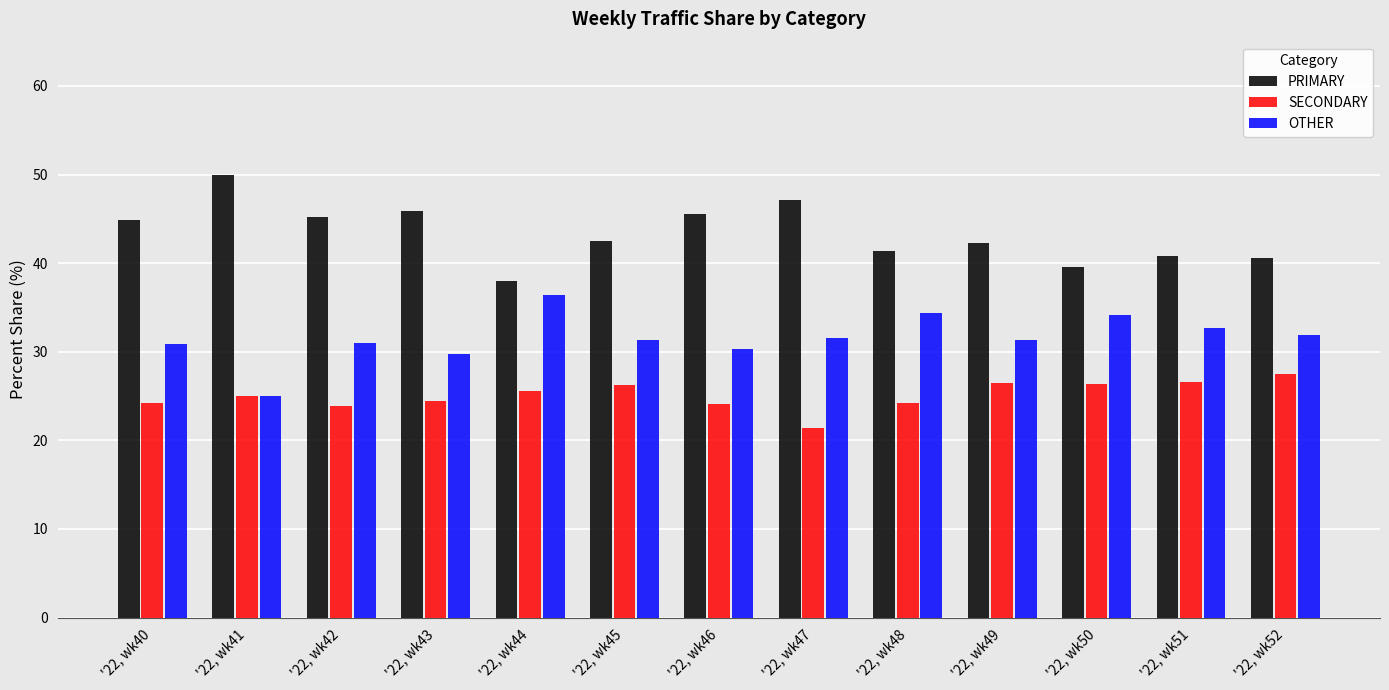

List the series in order of their peak value, lowest first.

SECONDARY, OTHER, PRIMARY